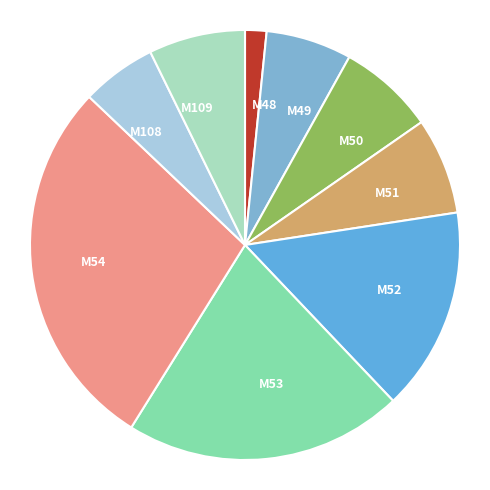

Is there a majority slice in this chart?

No